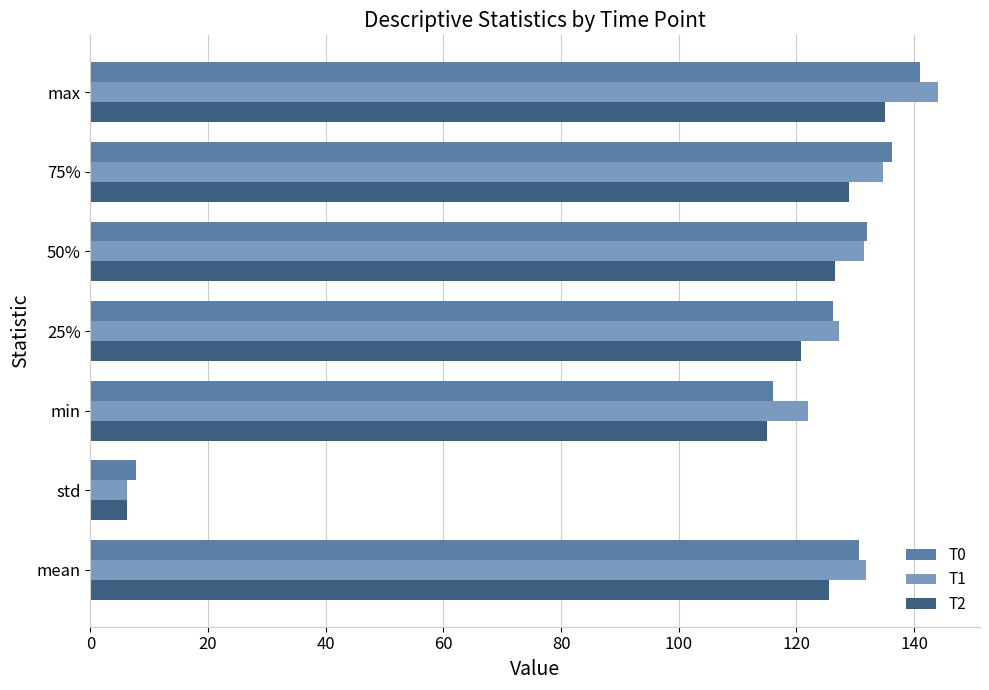

Rank the series by their average value, from highest to lowest.

T1, T0, T2